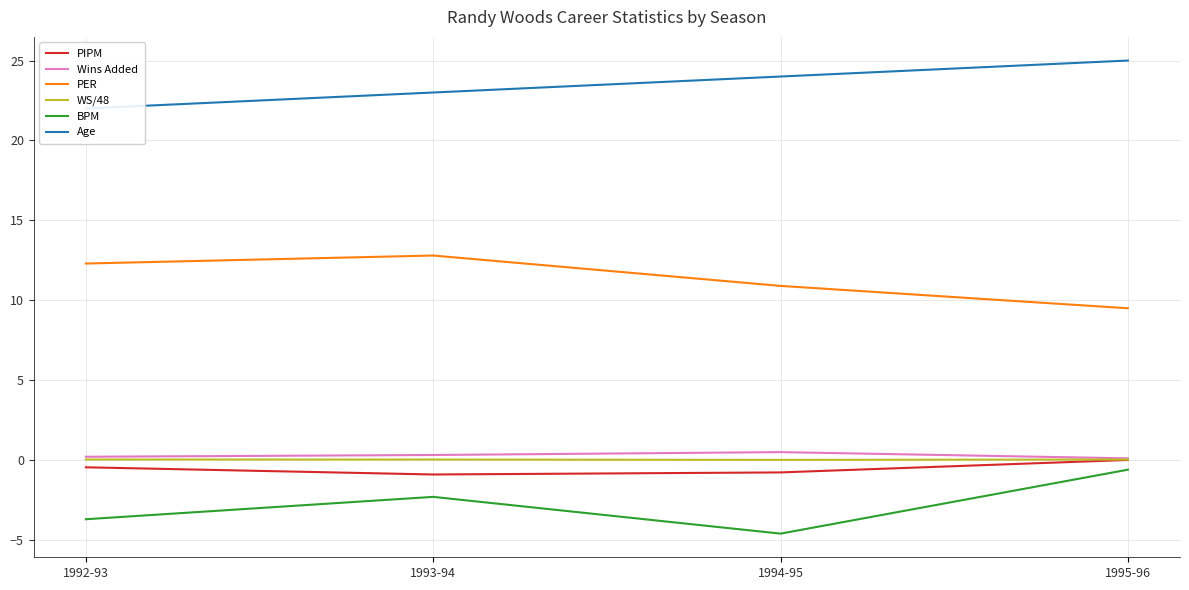

How many interior local valleys does the WS/48 series have?

1